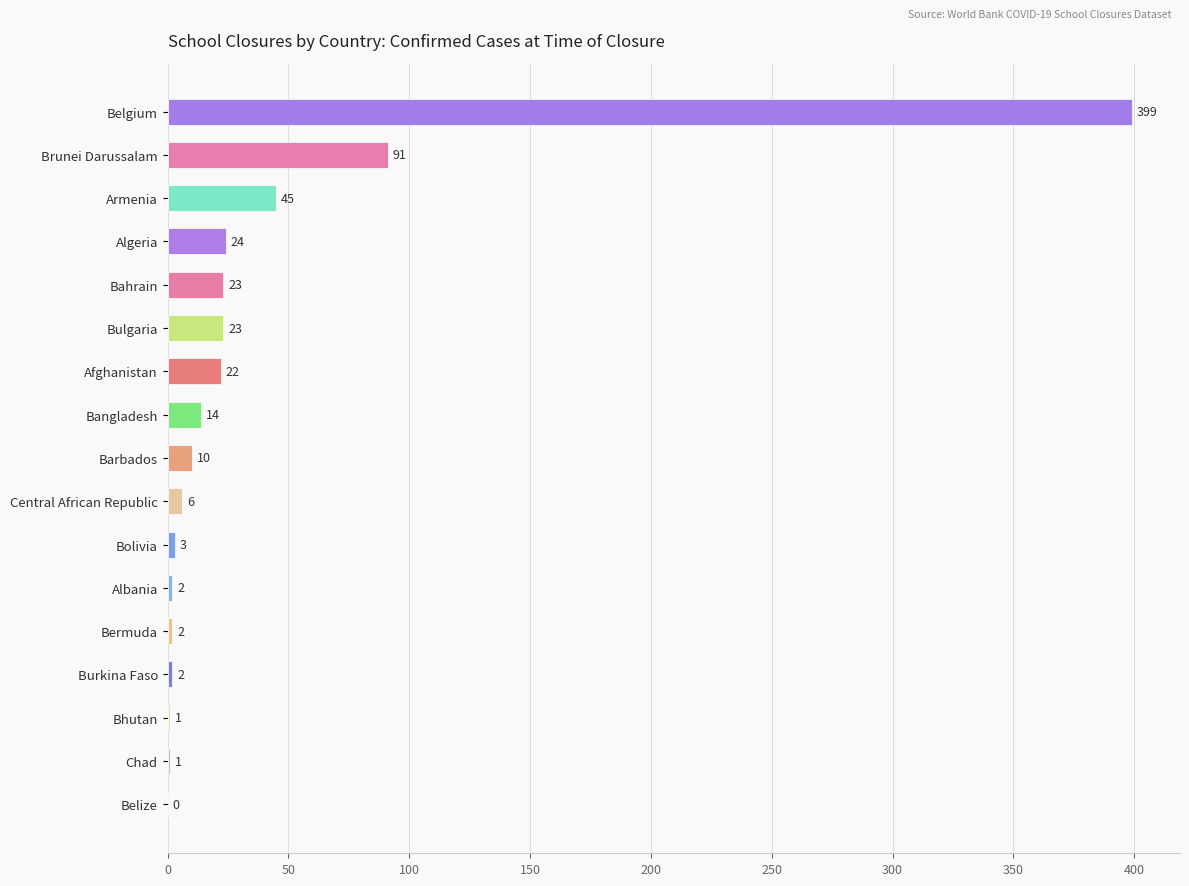

Between Chad and Bermuda, which is larger?

Bermuda